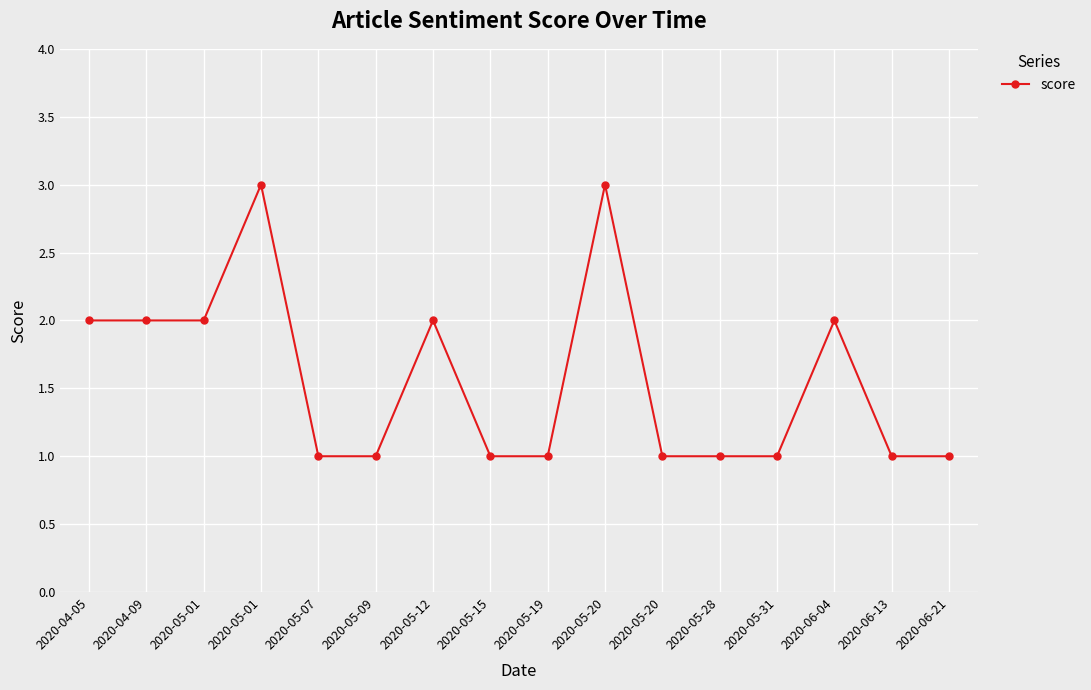

What is the approximate value at 2020-05-19?

1